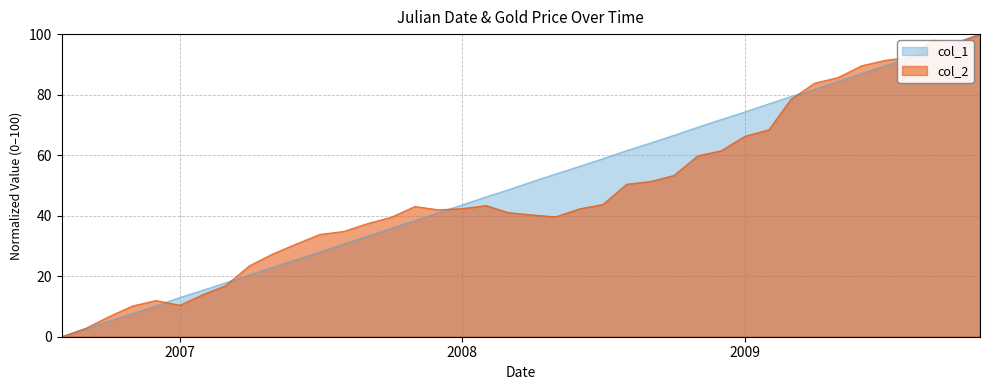

At 2008-10-01, list the series in order from smallest to largest.

col_2, col_1